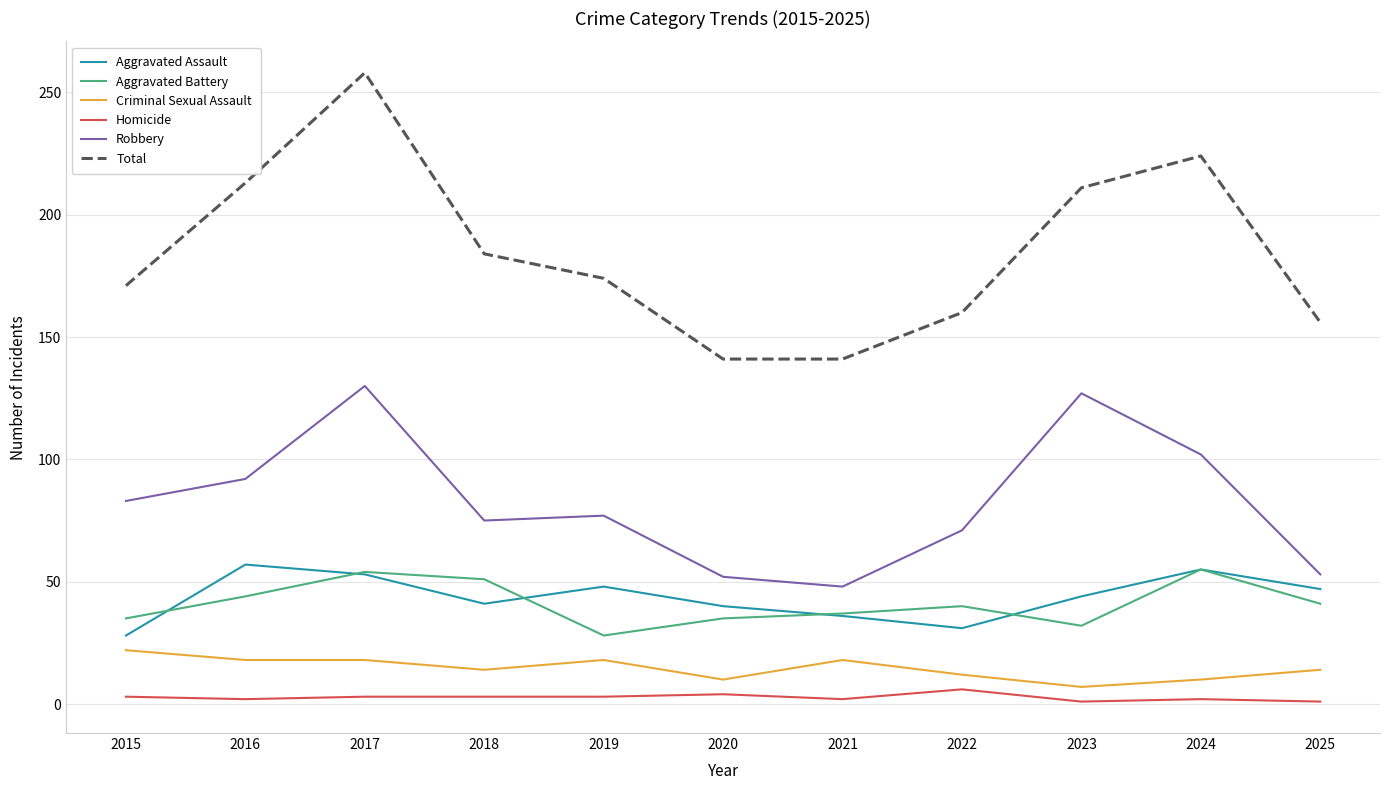

The value of Total at 2018 is 77. True or false?

False